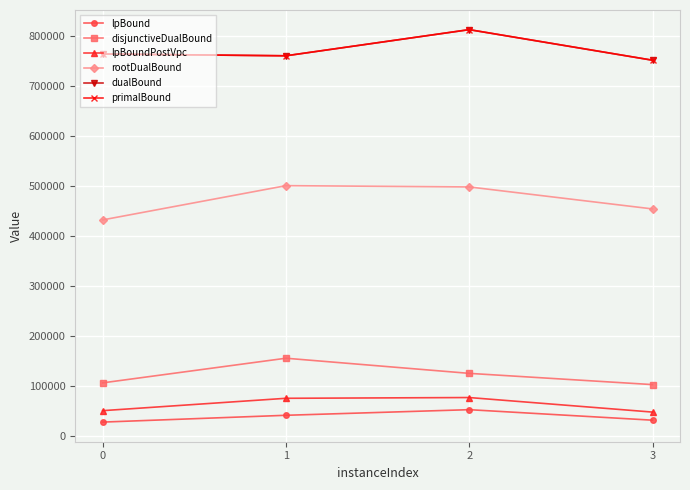

At which label is disjunctiveDualBound closest to 130030?

2